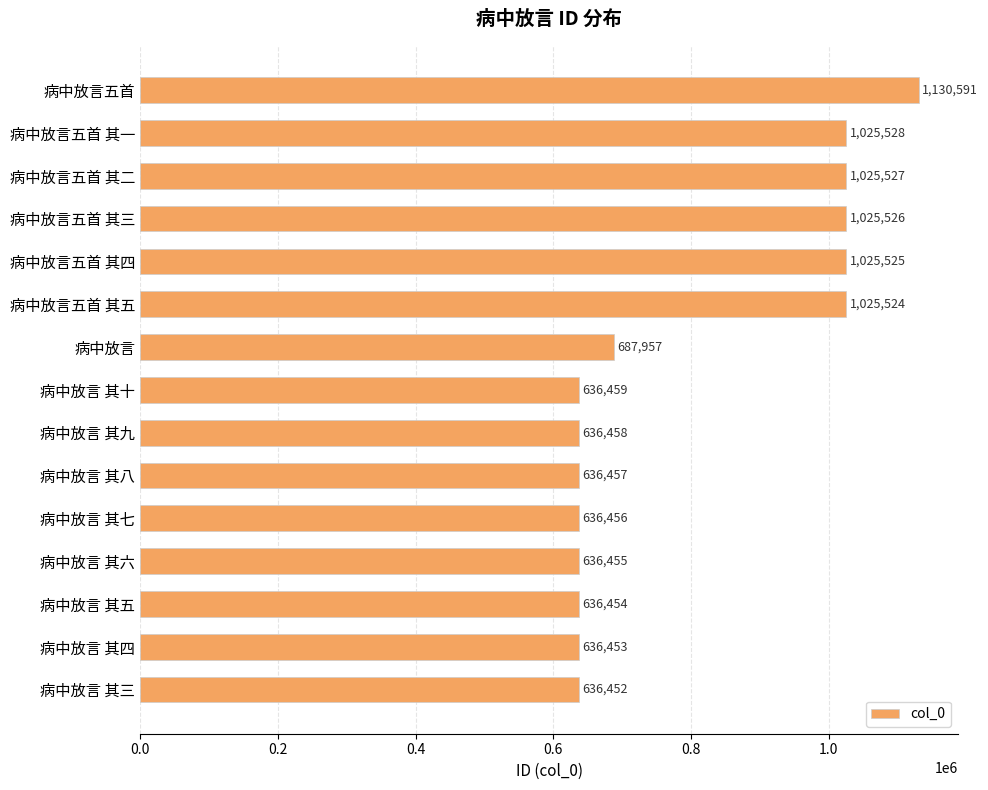

Rank the categories by value from lowest to highest.

病中放言 其三, 病中放言 其四, 病中放言 其五, 病中放言 其六, 病中放言 其七, 病中放言 其八, 病中放言 其九, 病中放言 其十, 病中放言, 病中放言五首 其五, 病中放言五首 其四, 病中放言五首 其三, 病中放言五首 其二, 病中放言五首 其一, 病中放言五首